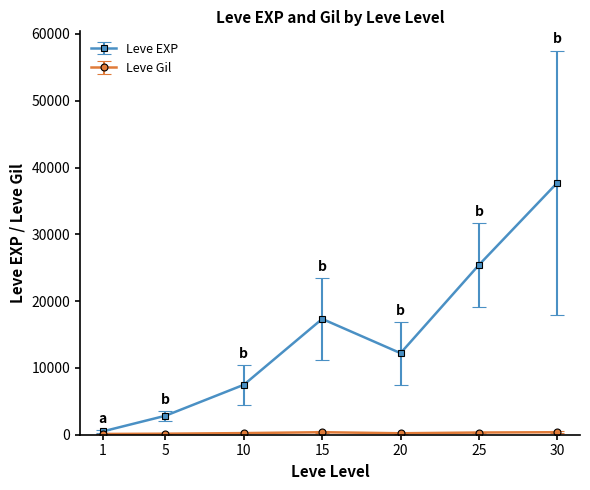

What is the maximum value shown in the chart?

37715